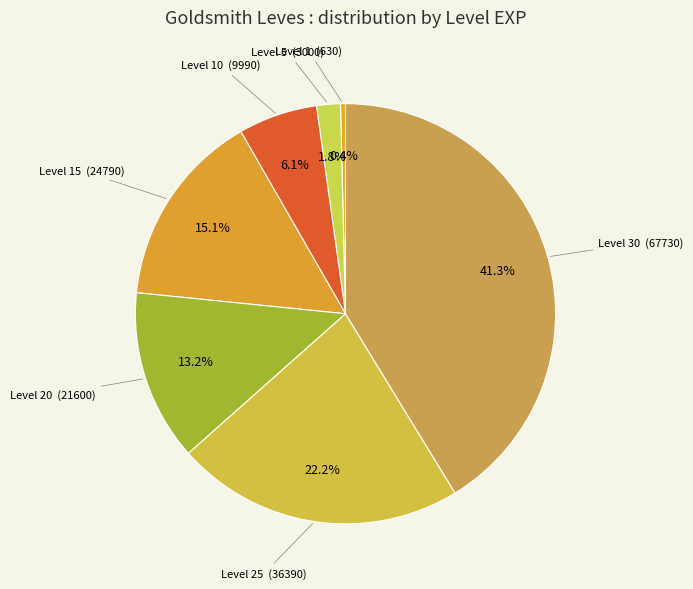

To the nearest percent, what is the difference between the largest and smallest slice percentages?

41%